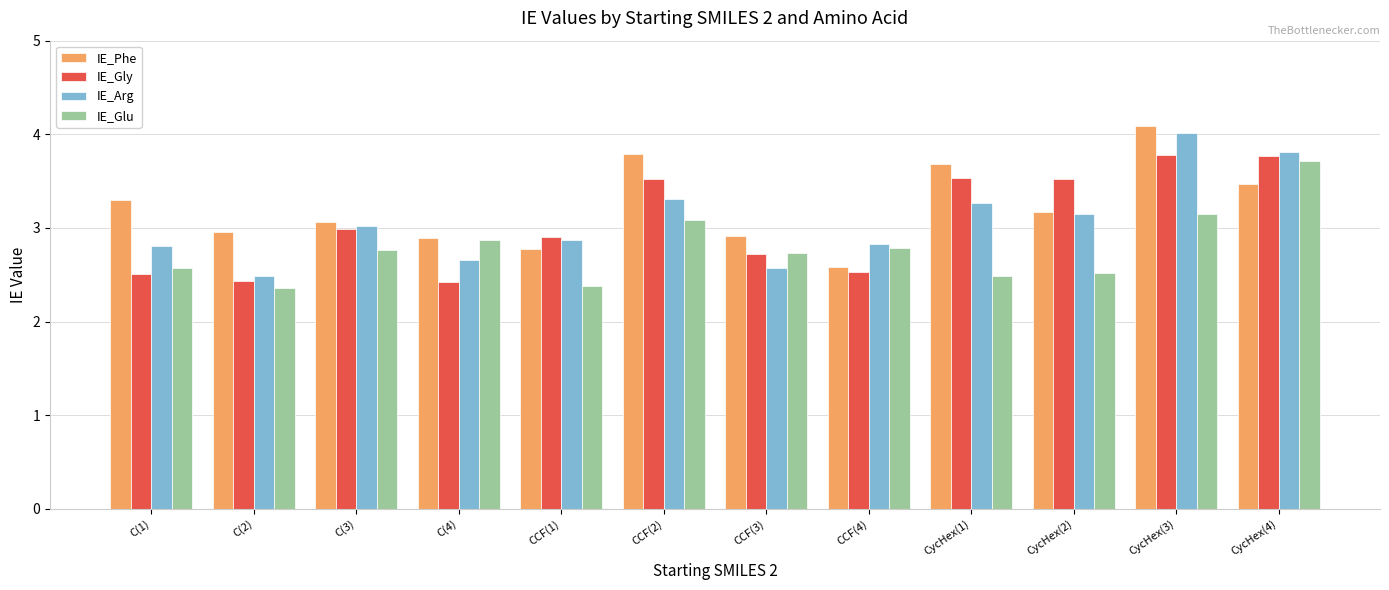

Which series has the largest total across all categories?

IE_Phe